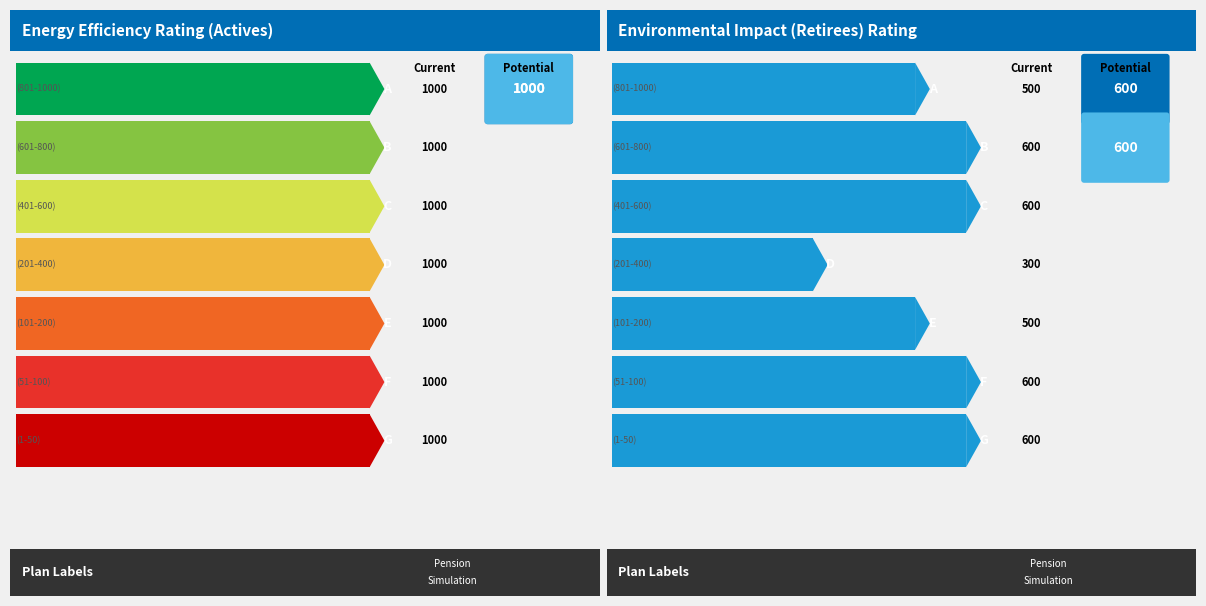

What is the average value of the n_init_actives series?

1000